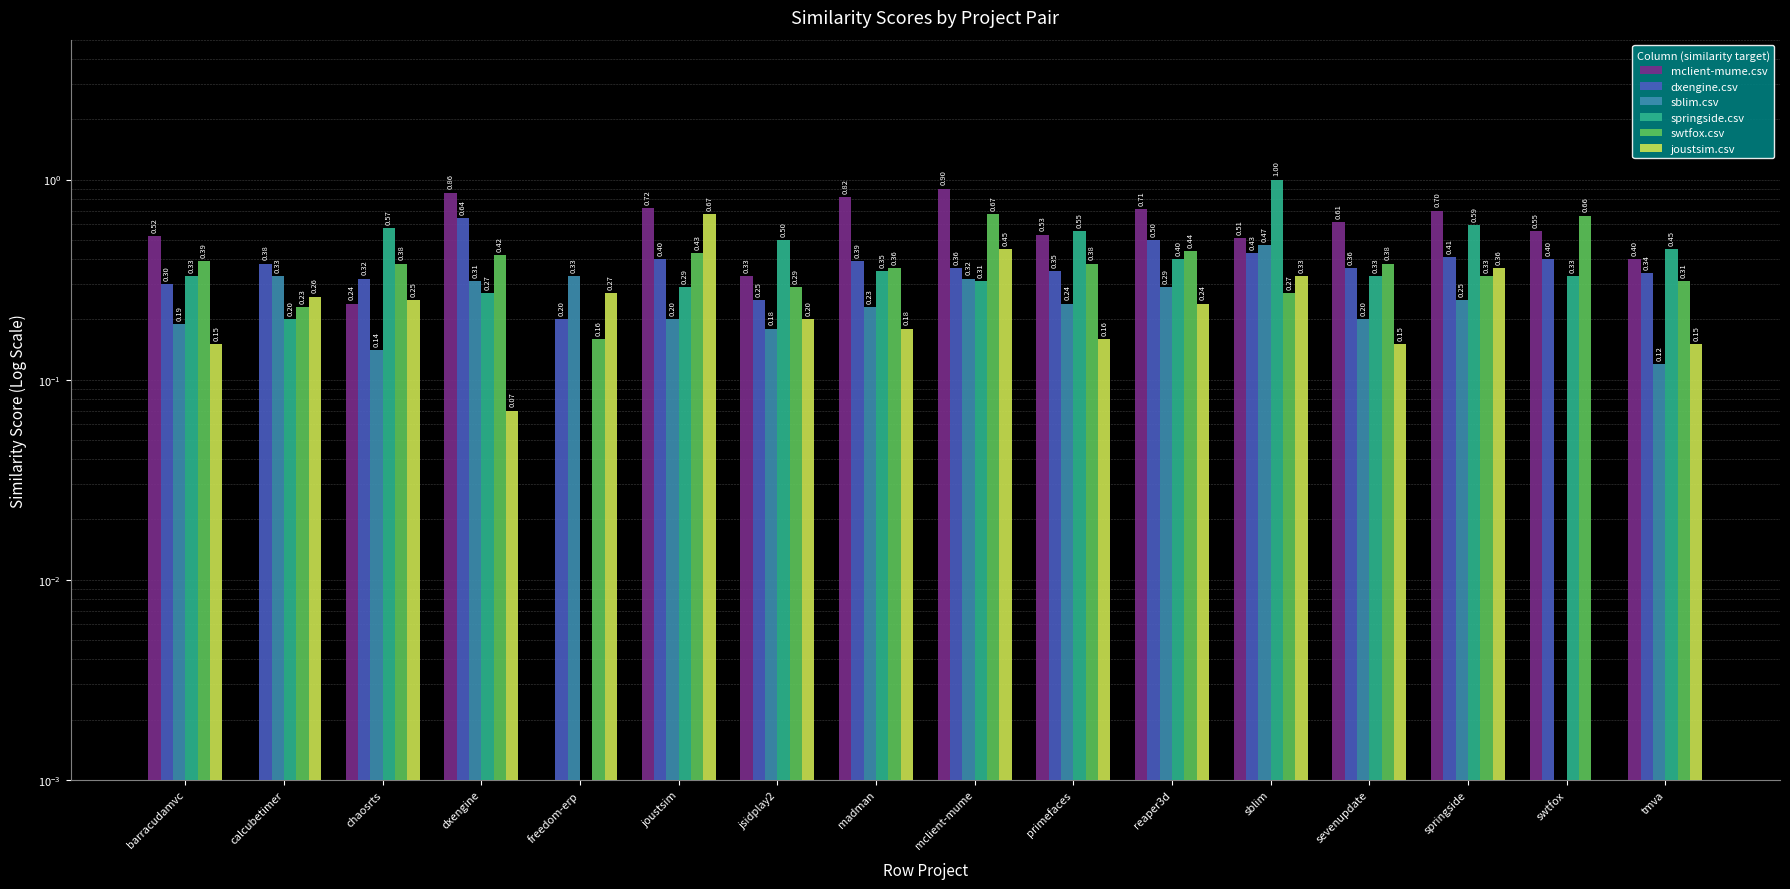

What is the sum of all springside.csv values?

6.5